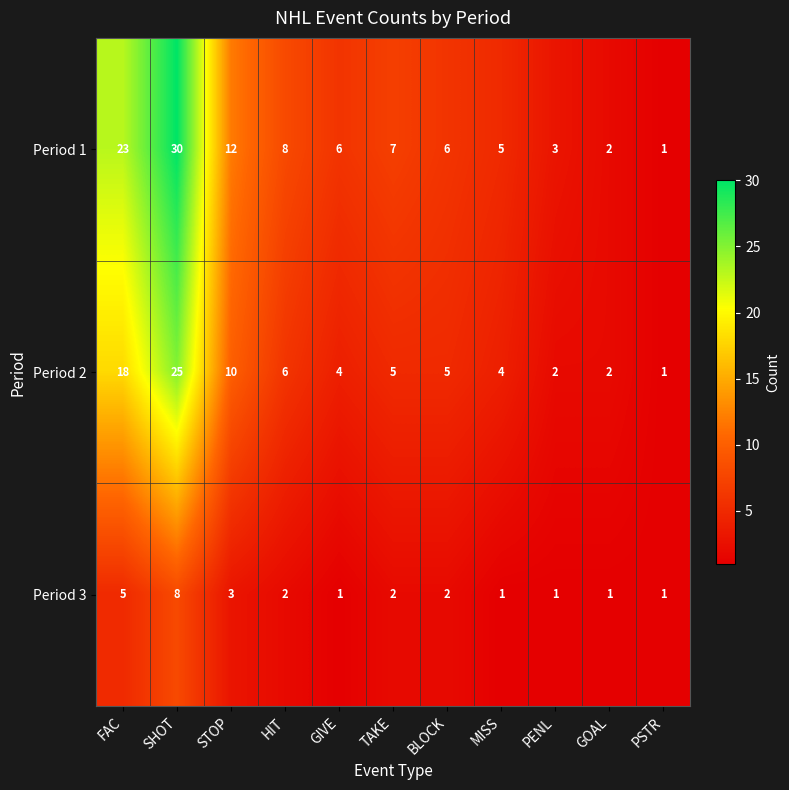

List the series in order of their overall mean, lowest first.

Period 3, Period 2, Period 1